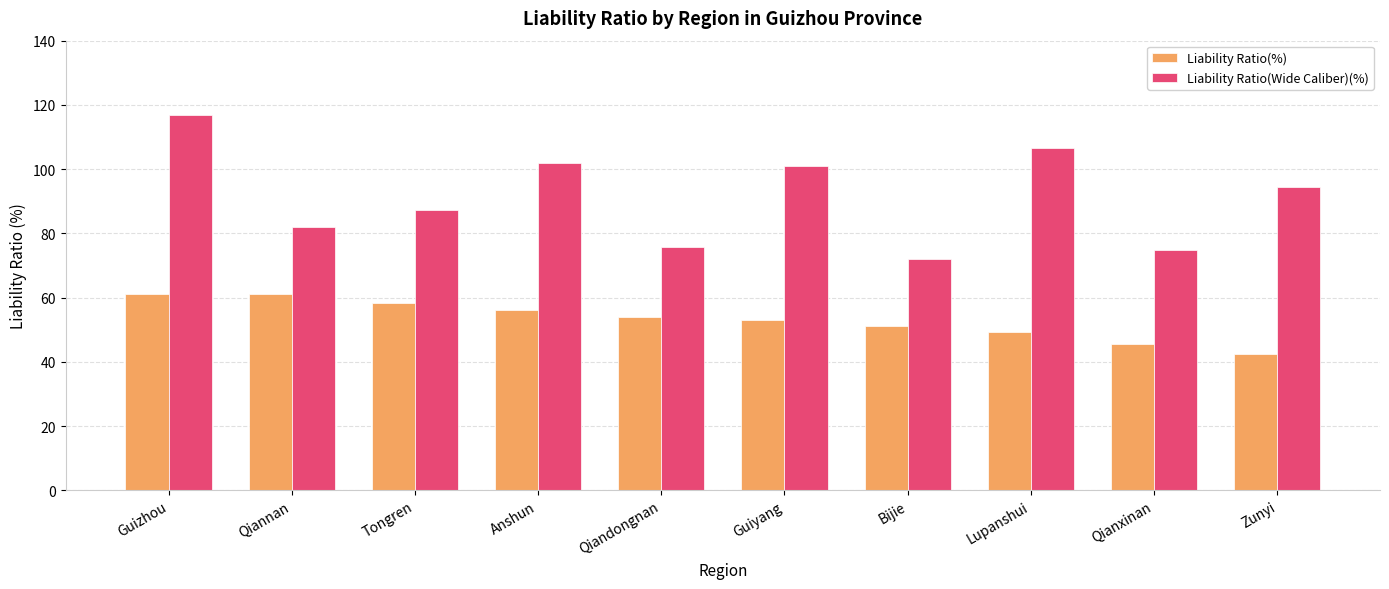

Are the bars horizontal?

No